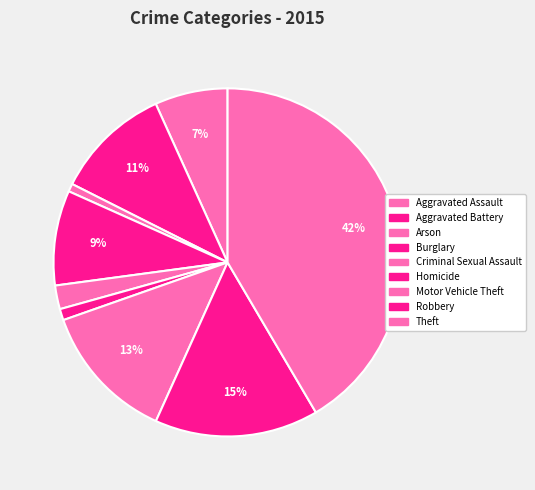

To the nearest percent, what portion does Aggravated Assault represent?

7%